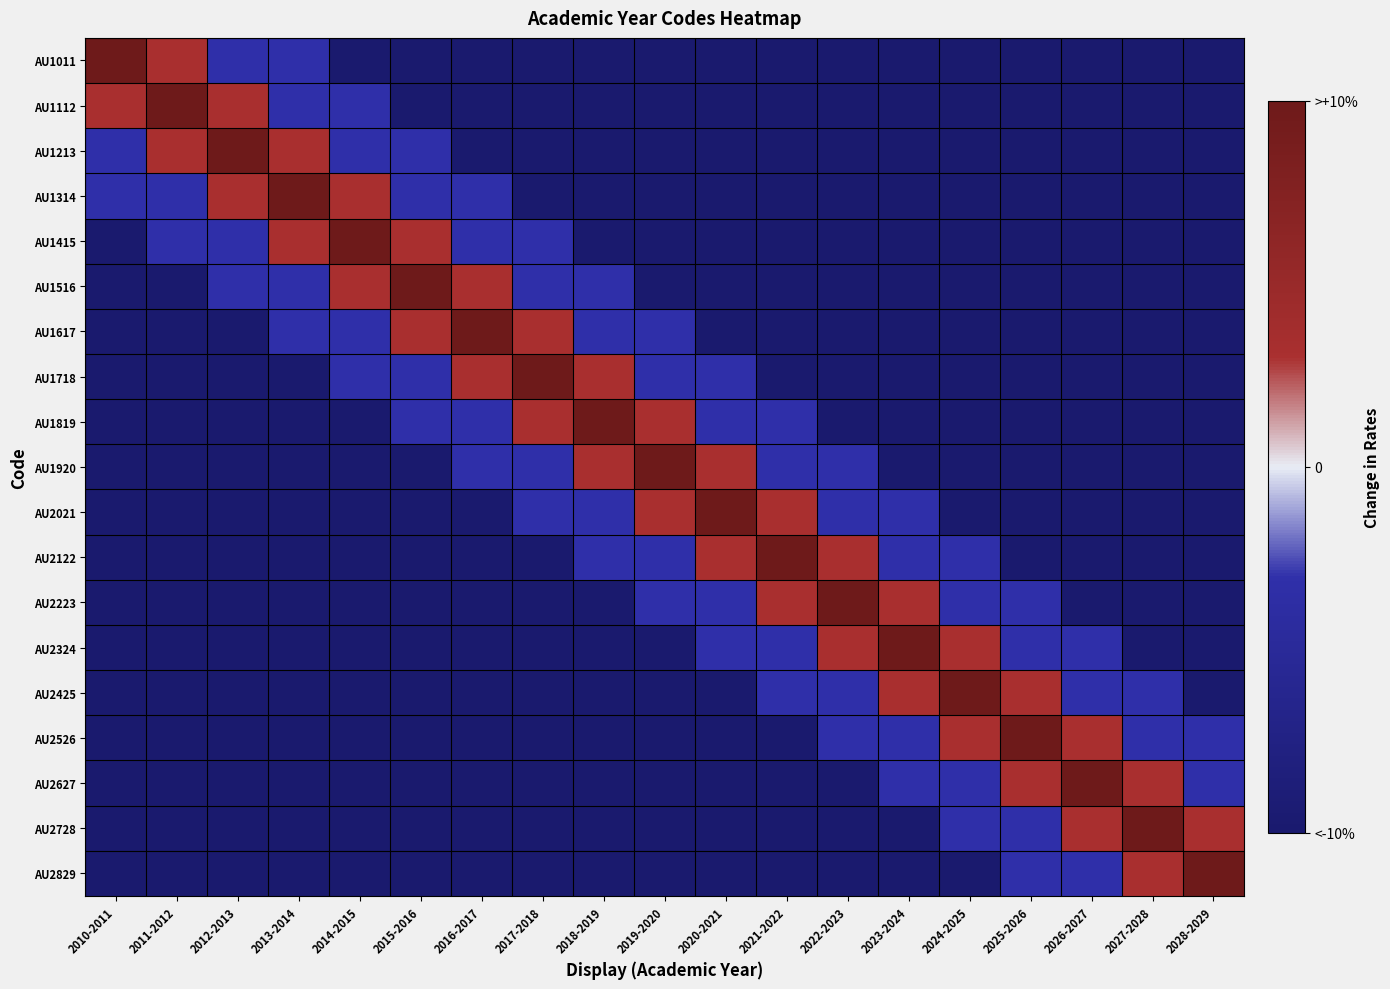

What is the total value across all series at 2022-2023?

-11.6